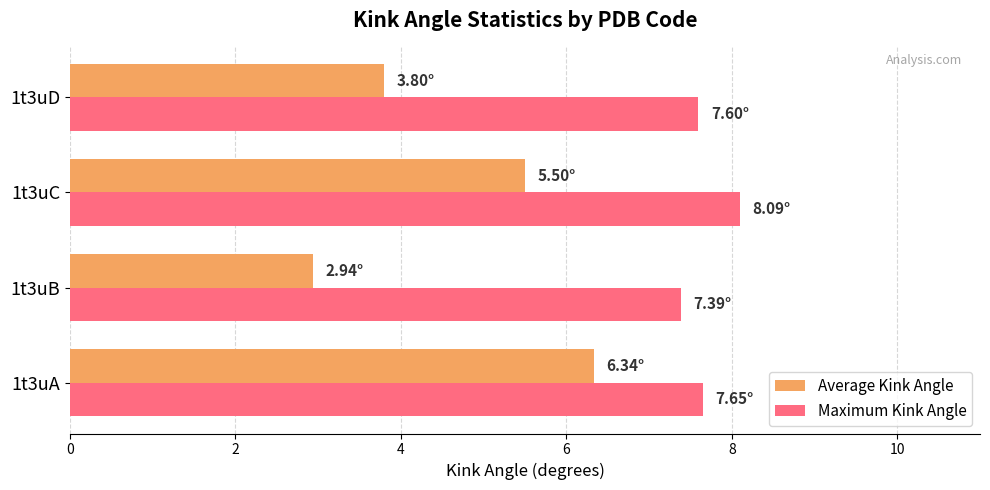

What is the highest value of the Average Kink Angle series?

6.3